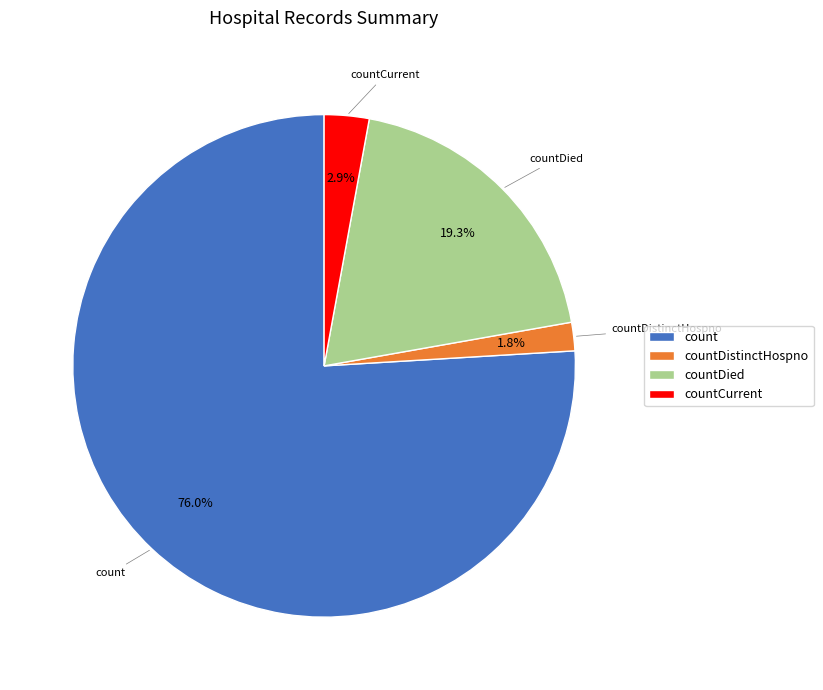

Rank the categories by value from lowest to highest.

countDistinctHospno, countCurrent, countDied, count